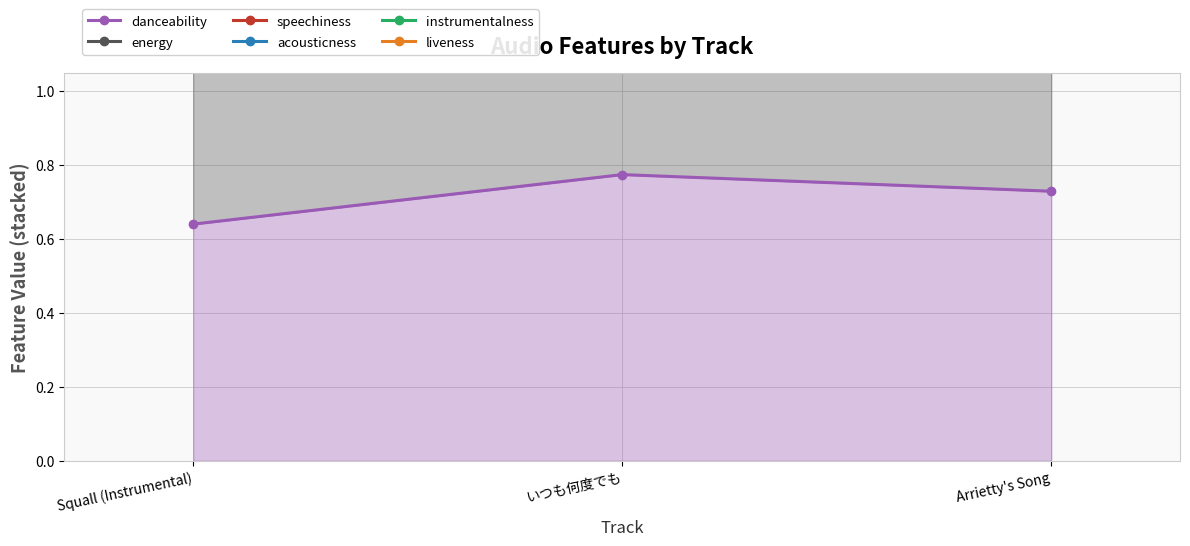

True or false: liveness has a value of 2.3 at Arrietty's Song.

True